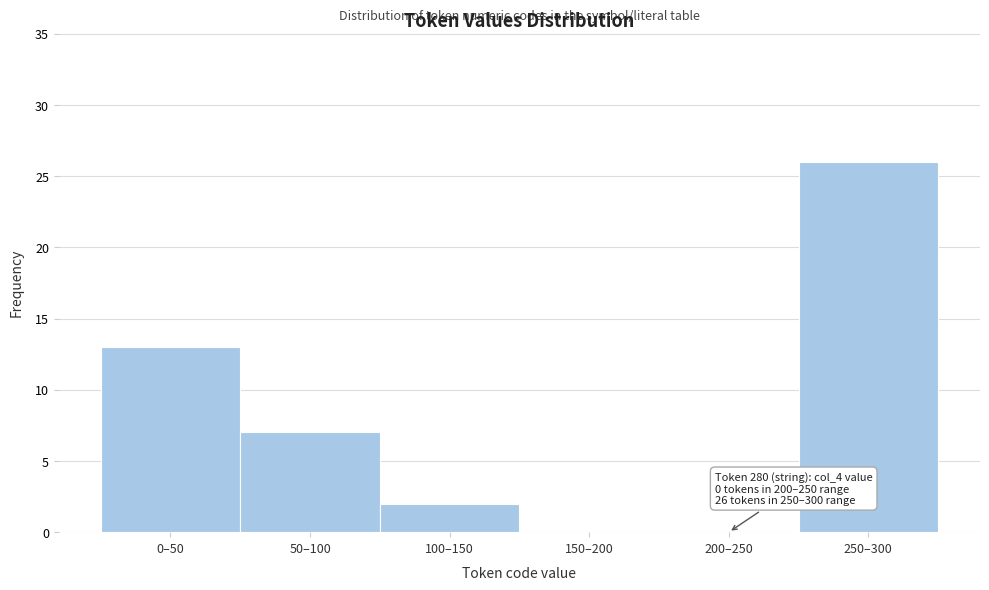

Reading left to right, transcribe all the data shown in this chart.

0–50=13	50–100=7	100–150=2	150–200=0	200–250=0	250–300=26